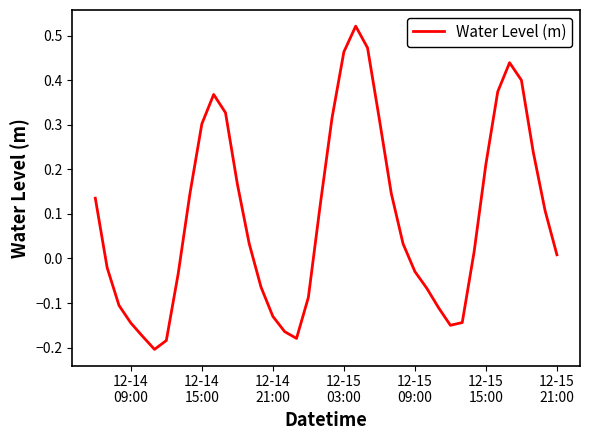

What is the difference between the maximum and minimum values?

0.7